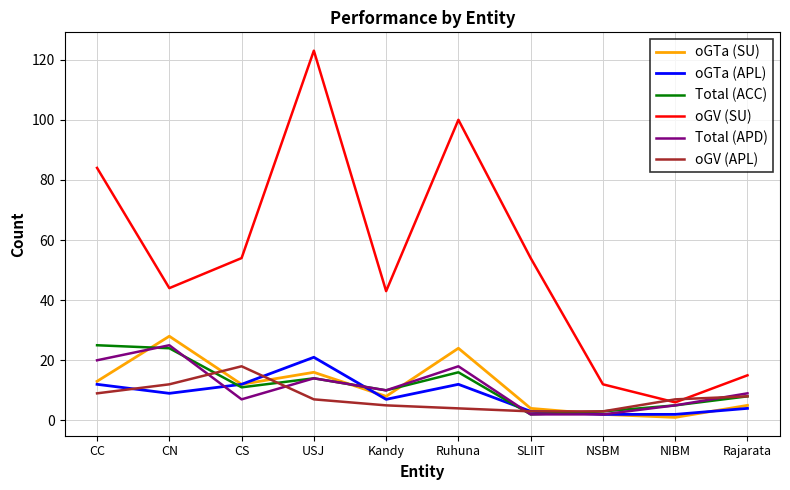

What is the minimum value shown in the chart?

1